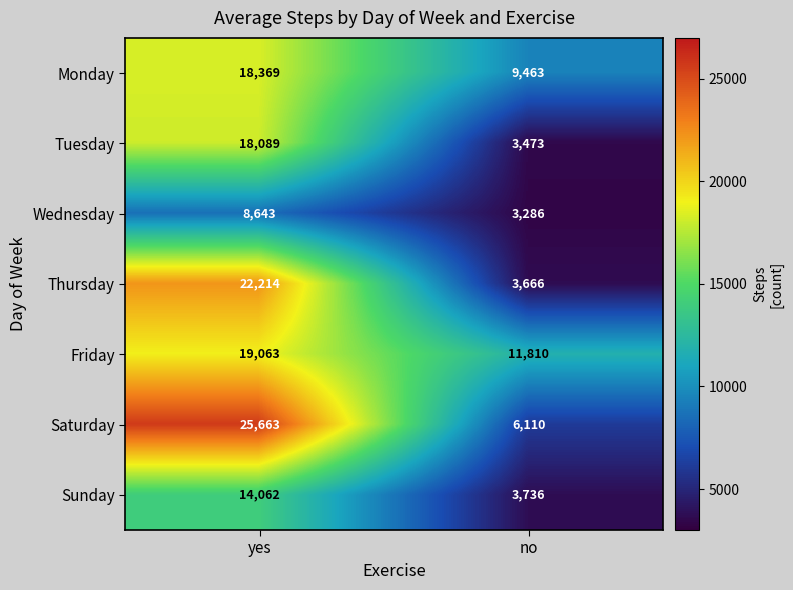

How many values in the Saturday series are below 25663?

1